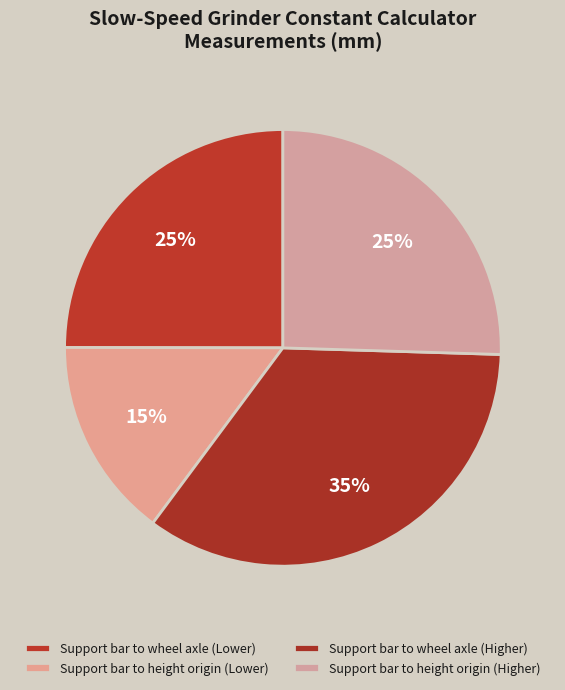

To the nearest percent, what portion does Support bar to height origin (Higher) represent?

25%